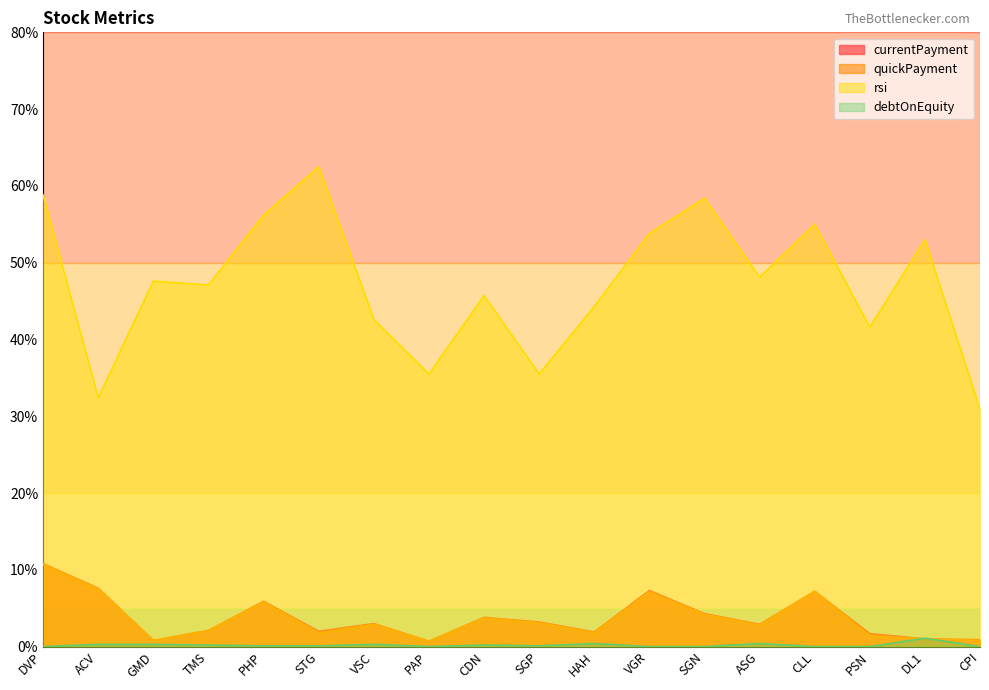

Between STG and ASG, which series saw the biggest shift?

rsi